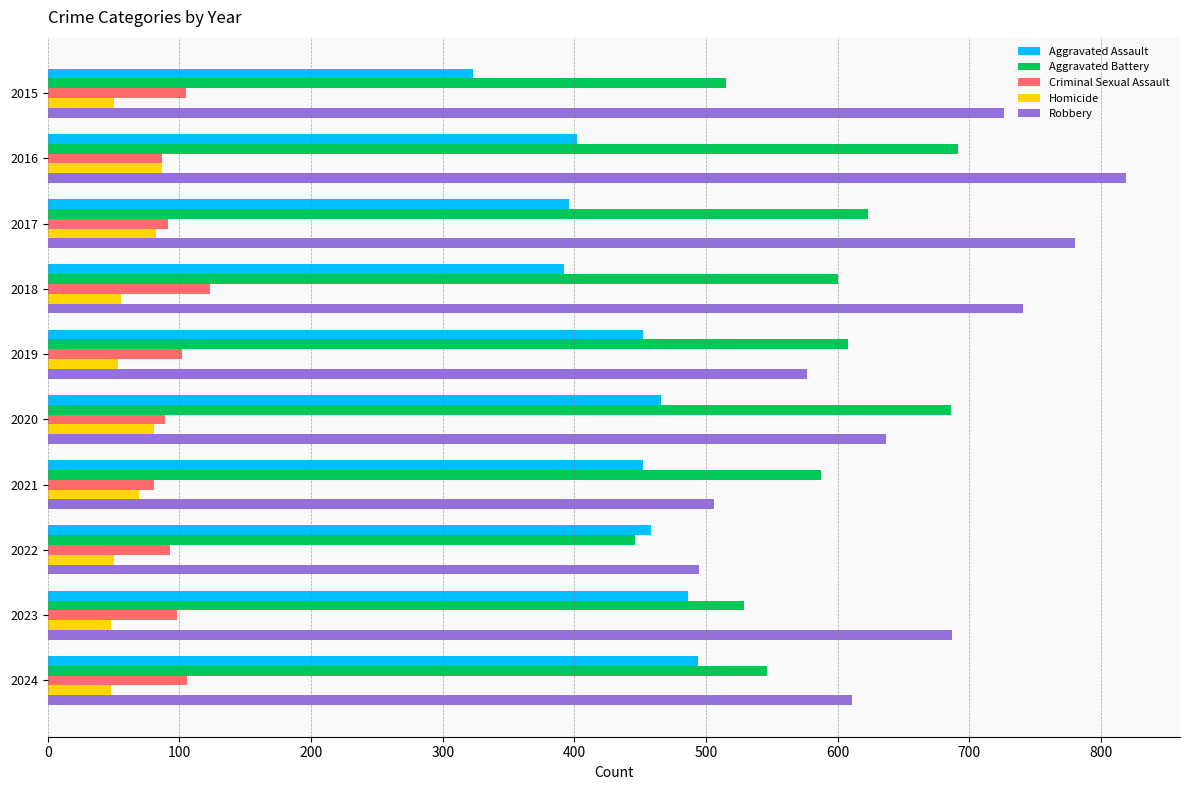

At which label is Aggravated Battery closest to 568?

2021